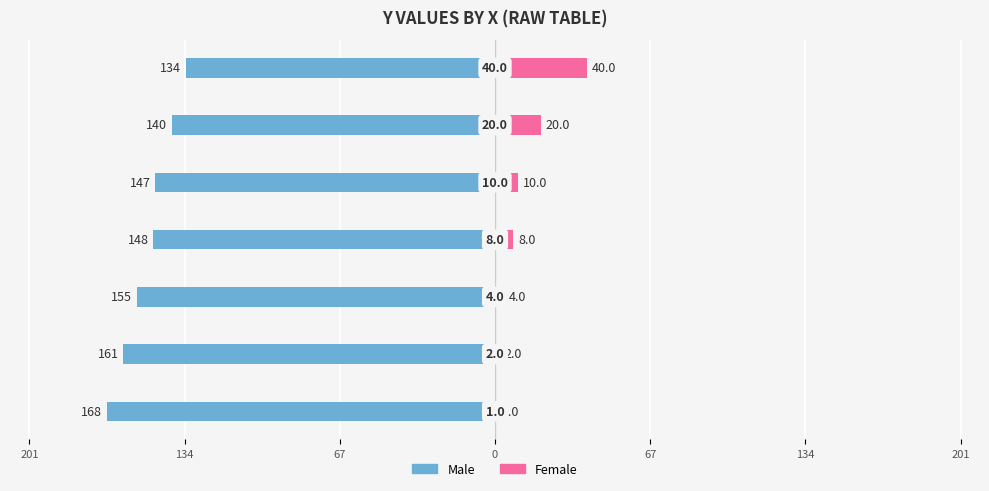

What is the minimum value shown in the chart?

-168